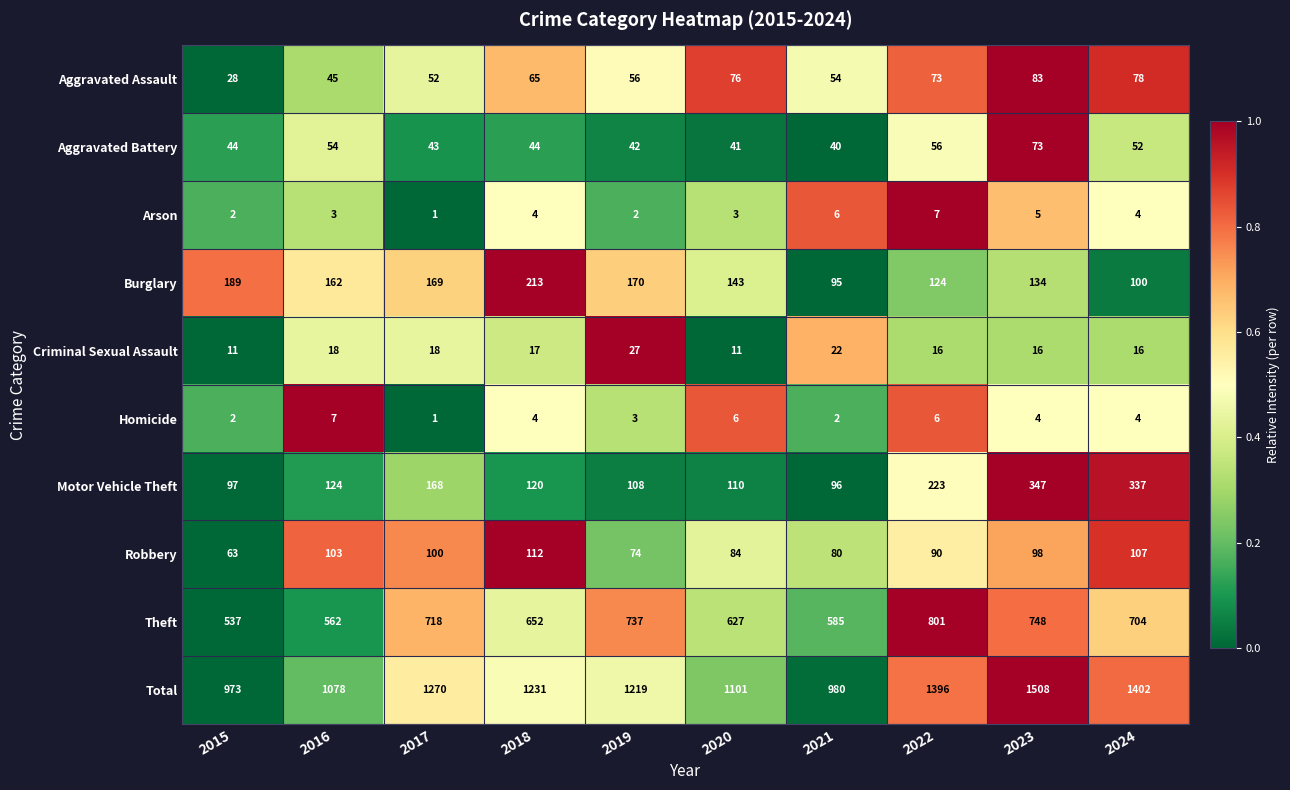

Which series has the largest range (max minus min)?

Total